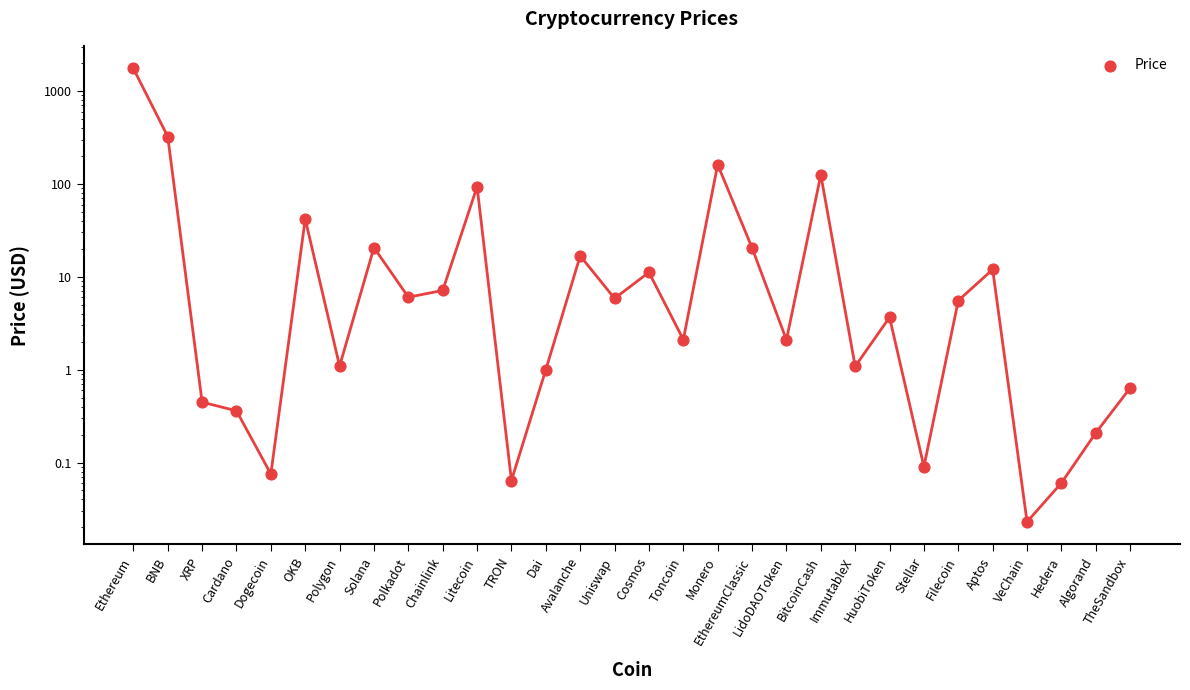

Between Toncoin and ImmutableX, which is larger?

Toncoin